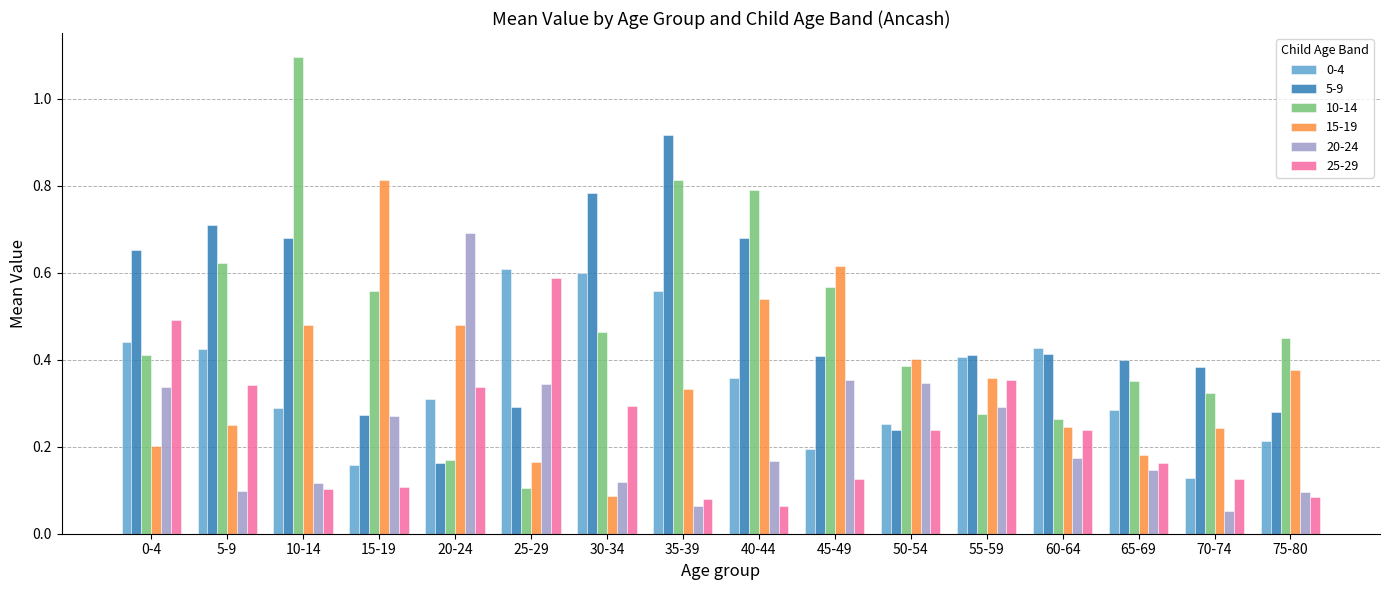

List the series in order of their peak value, lowest first.

25-29, 0-4, 20-24, 15-19, 5-9, 10-14